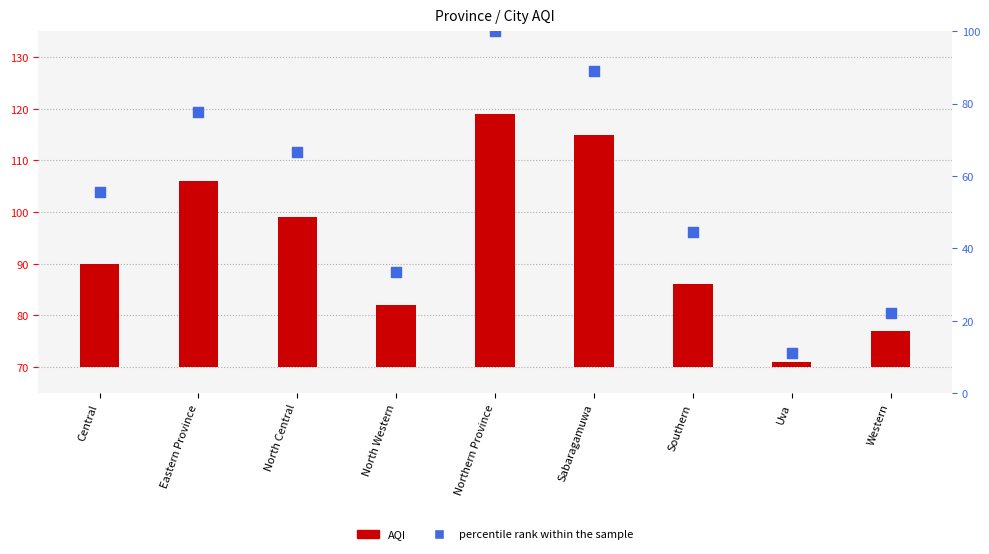

At which category is the sum across all series the highest?

Northern Province